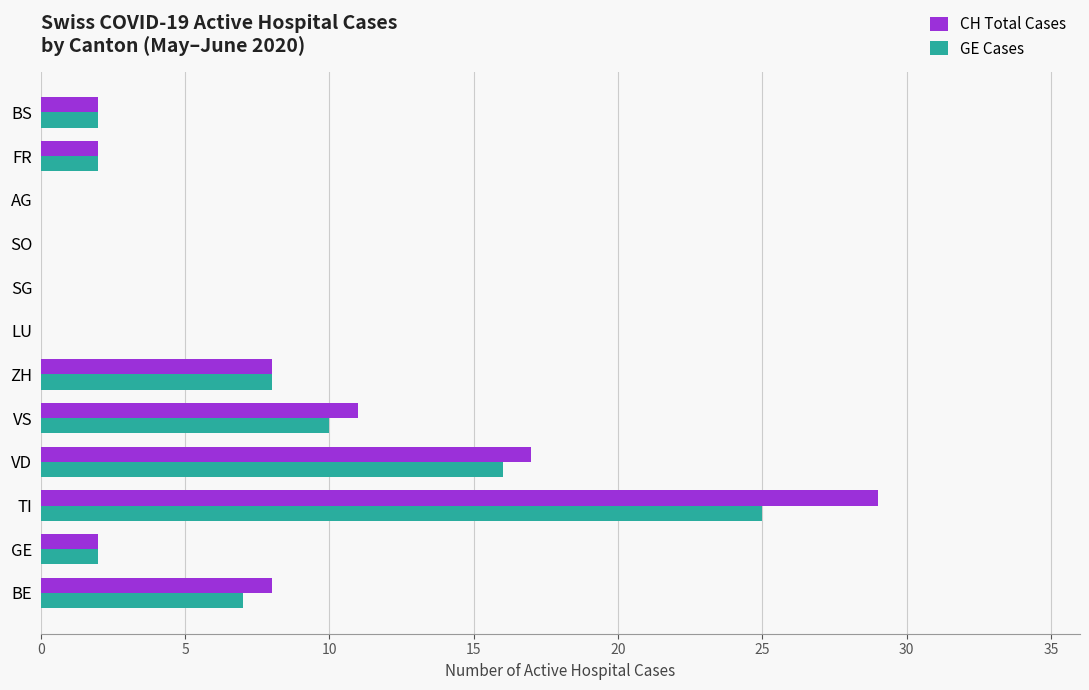

How many series are shown in this chart?

2